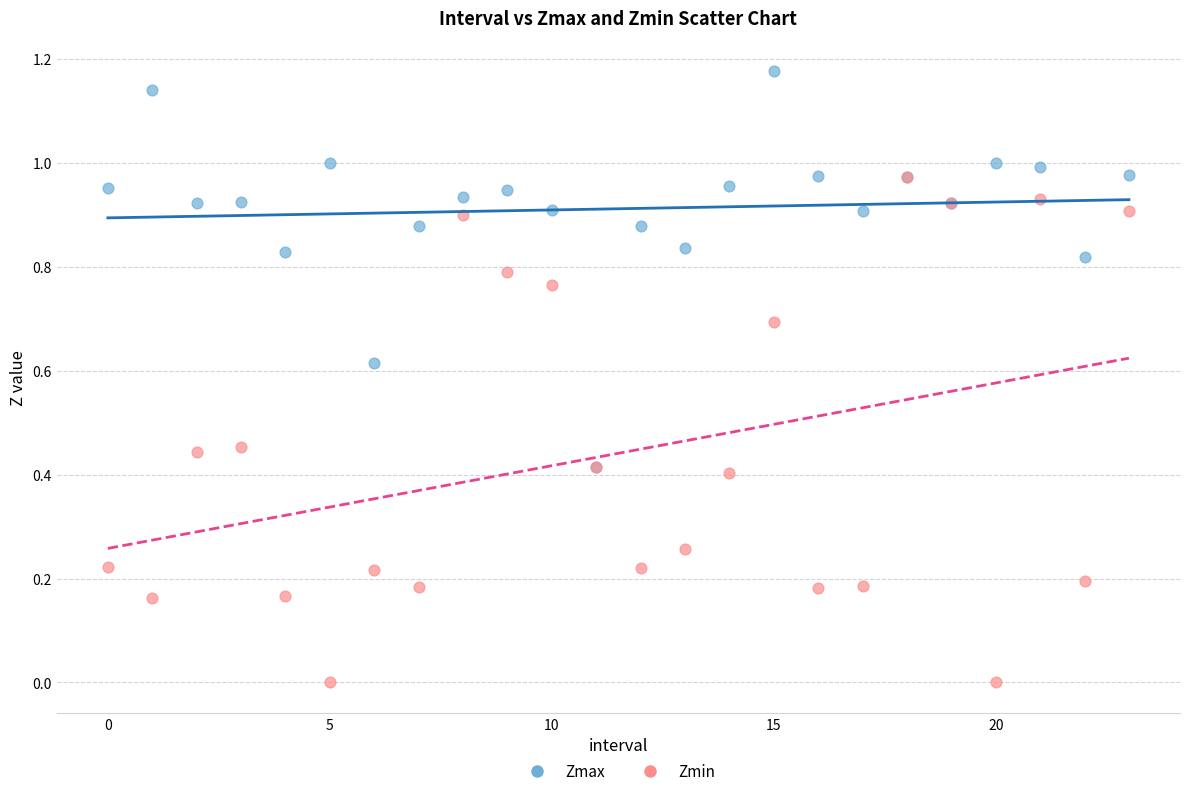

What are all the series names shown in the legend?

Zmax, Zmin